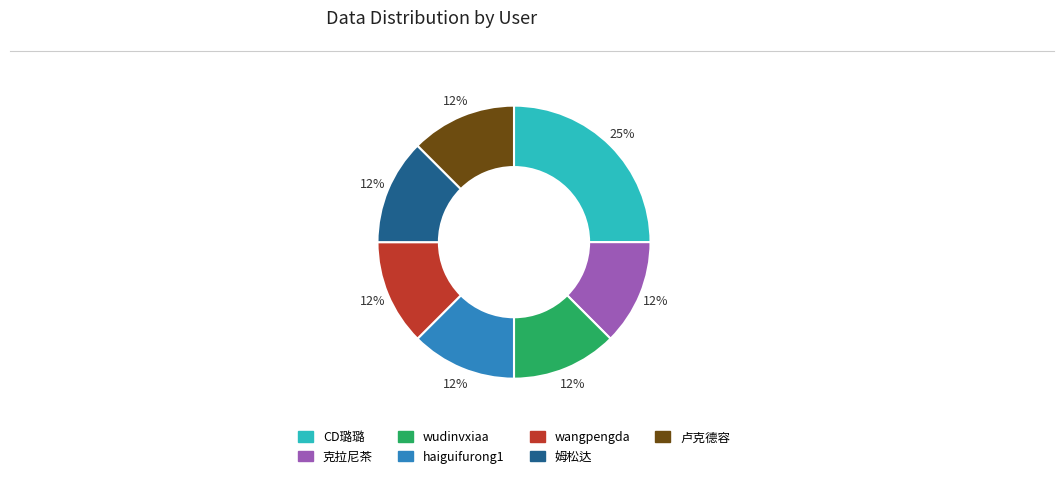

To the nearest percent, what is the average slice percentage?

14%